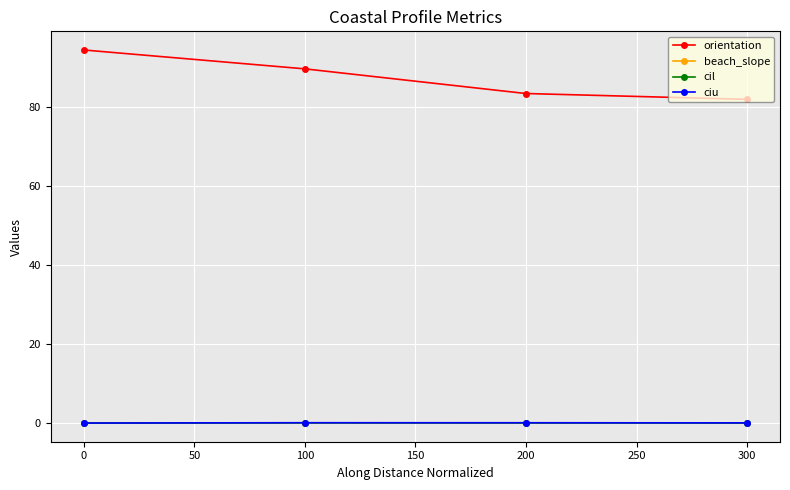

True or false: ciu and cil intersect in this chart.

False